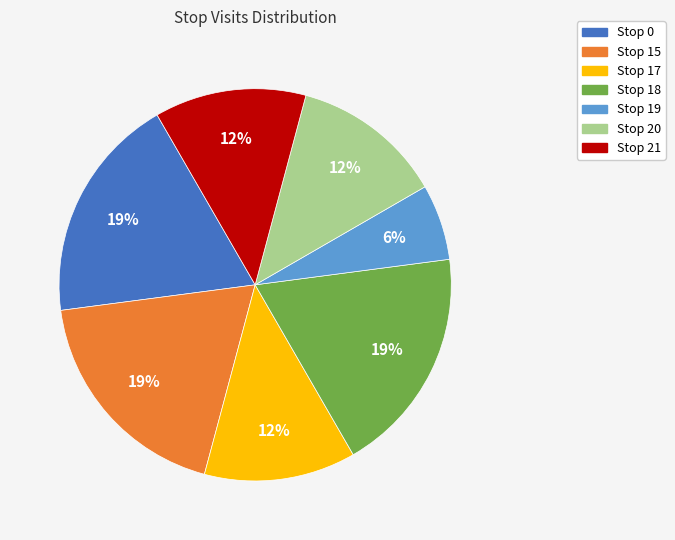

To the nearest percent, what is the average slice percentage?

14%